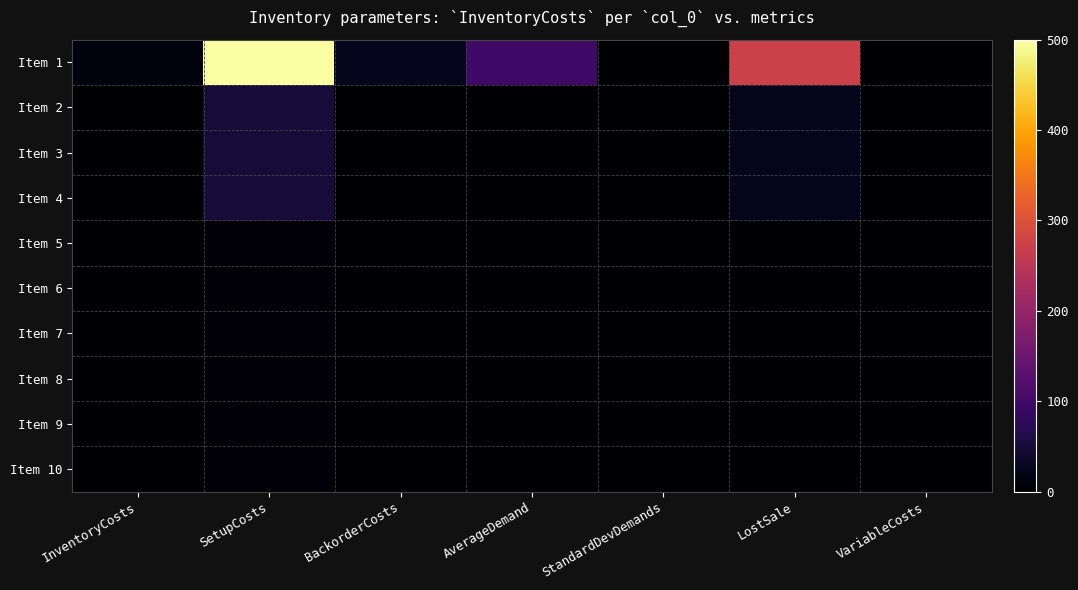

Reading right to left, list all the values displayed in this chart.

Item 1: VariableCosts=3.6	LostSale=272.0	StandardDevDemands=0.0	AverageDemand=100.0	BackorderCosts=27.2	SetupCosts=500.0	InventoryCosts=13.6
Item 2: VariableCosts=0.2	LostSale=24.0	StandardDevDemands=0.0	AverageDemand=0.0	BackorderCosts=2.4	SetupCosts=50.0	InventoryCosts=1.2
Item 3: VariableCosts=0.2	LostSale=24.0	StandardDevDemands=0.0	AverageDemand=0.0	BackorderCosts=2.4	SetupCosts=50.0	InventoryCosts=1.2
Item 4: VariableCosts=0.2	LostSale=24.0	StandardDevDemands=0.0	AverageDemand=0.0	BackorderCosts=2.4	SetupCosts=50.0	InventoryCosts=1.2
Item 5: VariableCosts=0.0	LostSale=2.0	StandardDevDemands=0.0	AverageDemand=0.0	BackorderCosts=0.2	SetupCosts=5.0	InventoryCosts=0.1
Item 6: VariableCosts=0.0	LostSale=2.0	StandardDevDemands=0.0	AverageDemand=0.0	BackorderCosts=0.2	SetupCosts=5.0	InventoryCosts=0.1
Item 7: VariableCosts=0.0	LostSale=2.0	StandardDevDemands=0.0	AverageDemand=0.0	BackorderCosts=0.2	SetupCosts=5.0	InventoryCosts=0.1
Item 8: VariableCosts=0.0	LostSale=2.0	StandardDevDemands=0.0	AverageDemand=0.0	BackorderCosts=0.2	SetupCosts=5.0	InventoryCosts=0.1
Item 9: VariableCosts=0.0	LostSale=2.0	StandardDevDemands=0.0	AverageDemand=0.0	BackorderCosts=0.2	SetupCosts=5.0	InventoryCosts=0.1
Item 10: VariableCosts=0.0	LostSale=2.0	StandardDevDemands=0.0	AverageDemand=0.0	BackorderCosts=0.2	SetupCosts=5.0	InventoryCosts=0.1